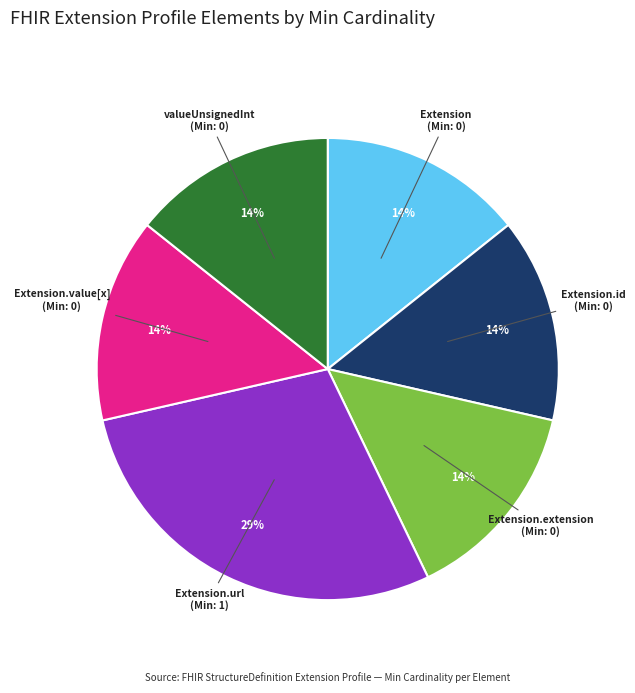

To the nearest percent, what is the average slice percentage?

17%